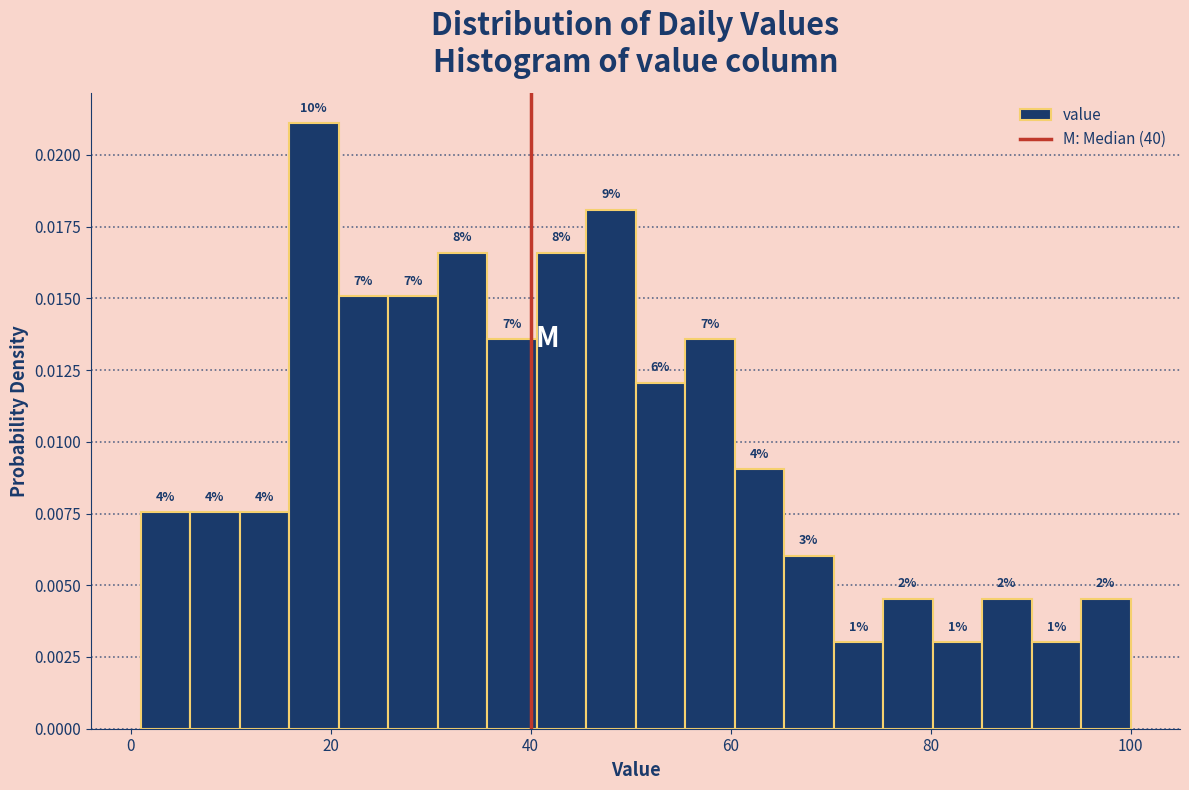

Read against the x-axis, roughly where is the centre of the tallest bar?

18